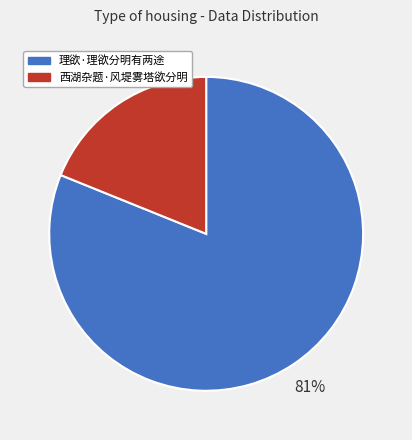

What is the largest slice in the pie chart?

理欲·理欲分明有两途